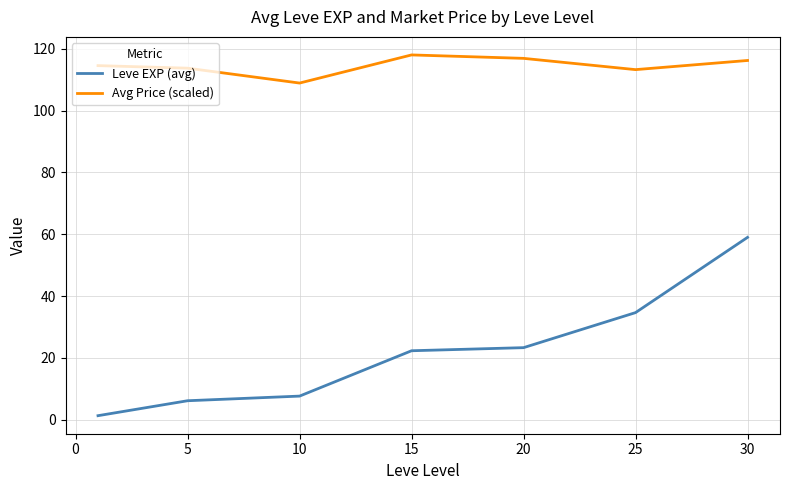

True or false: Leve EXP (avg) and Avg Price (scaled) intersect in this chart.

False